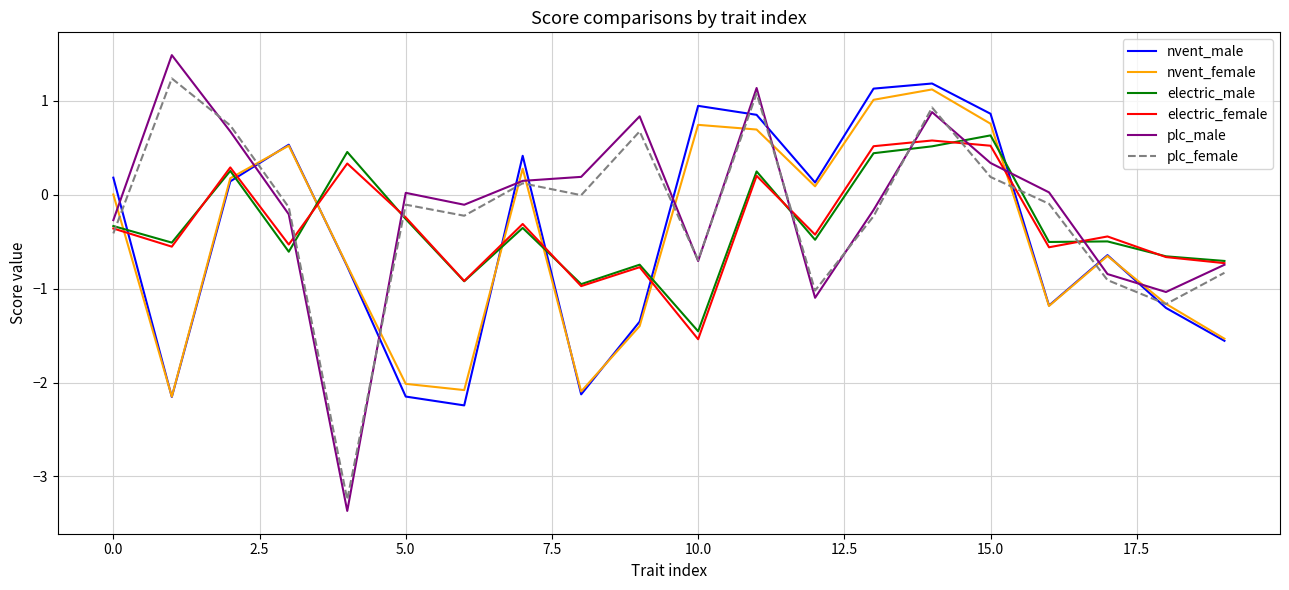

Which series has the largest range (max minus min)?

plc_male